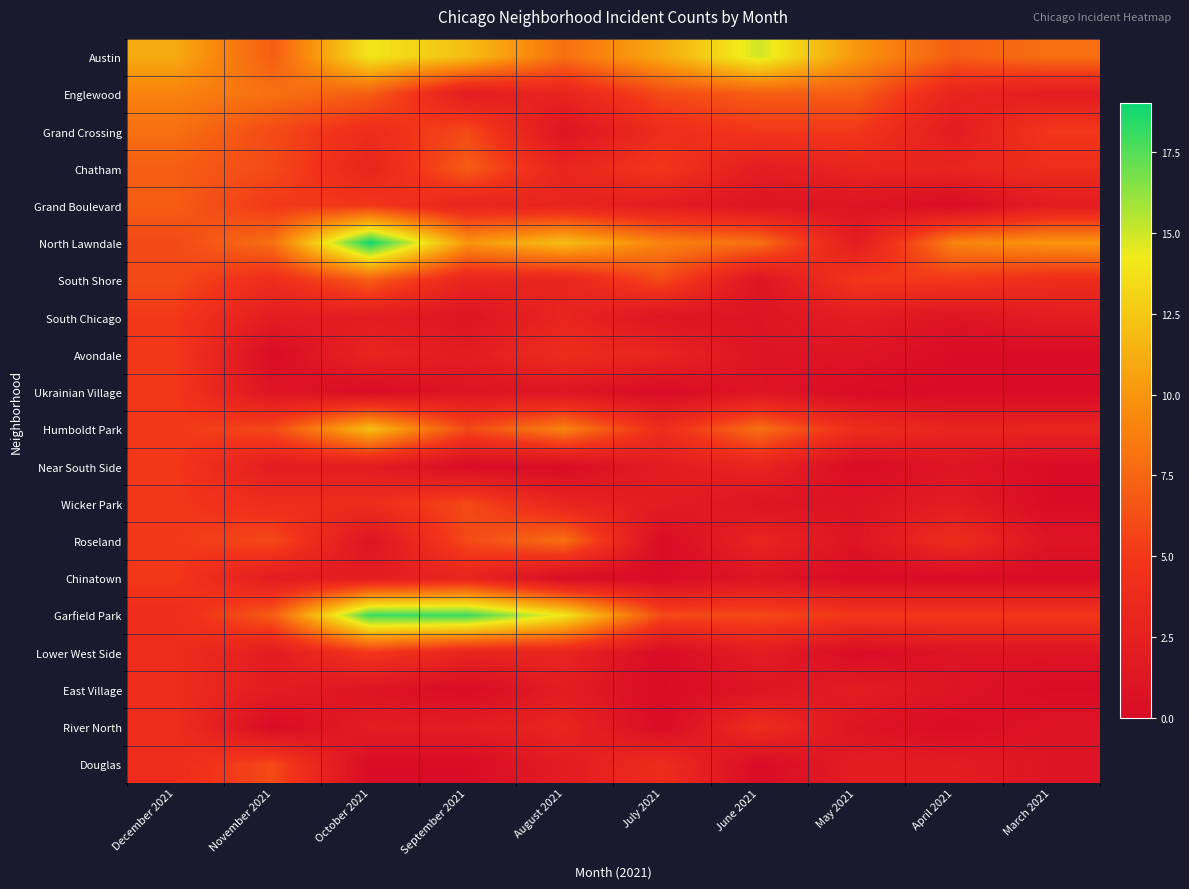

Count the number of categories in the chart.

10